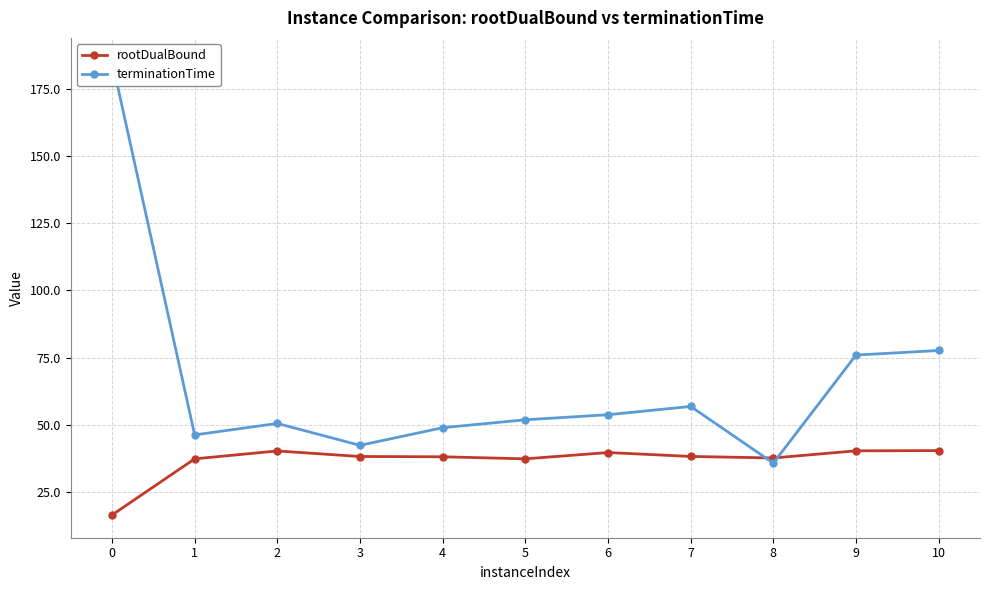

Does the chart display data point markers on the line(s)?

Yes